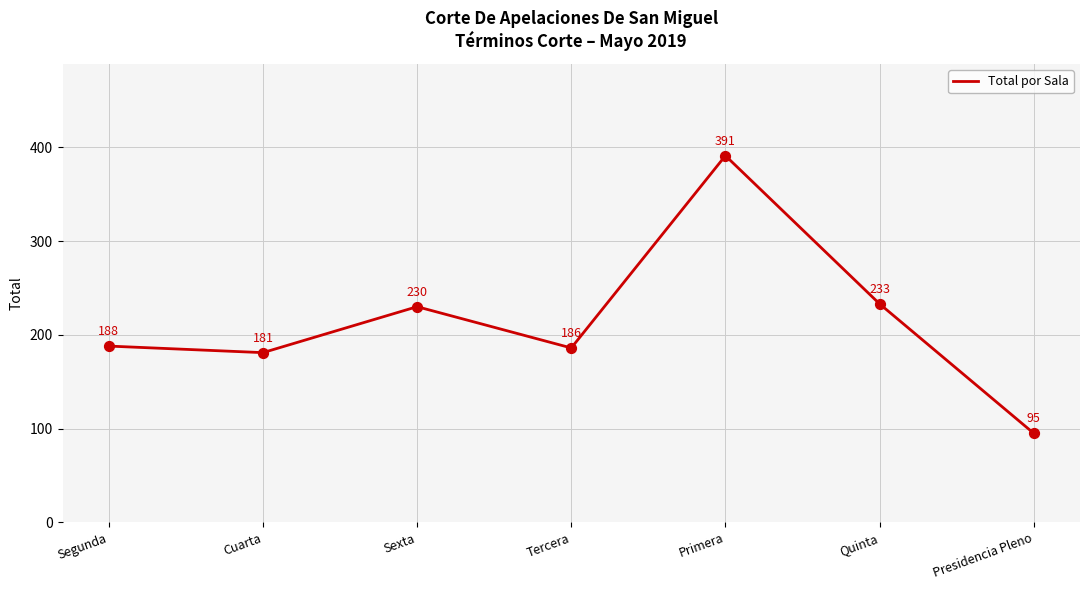

Between Quinta and Primera, which is larger?

Primera